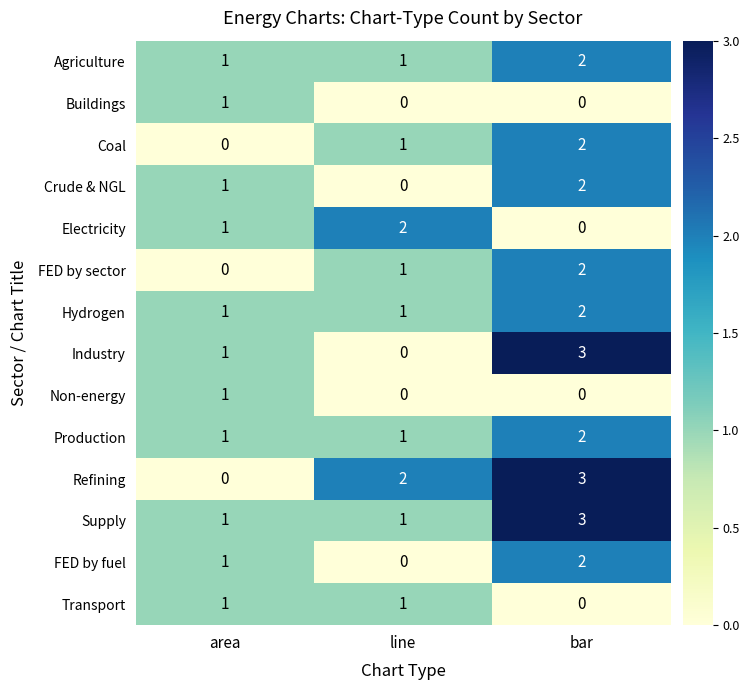

Which series changed the most between area and line?

Refining